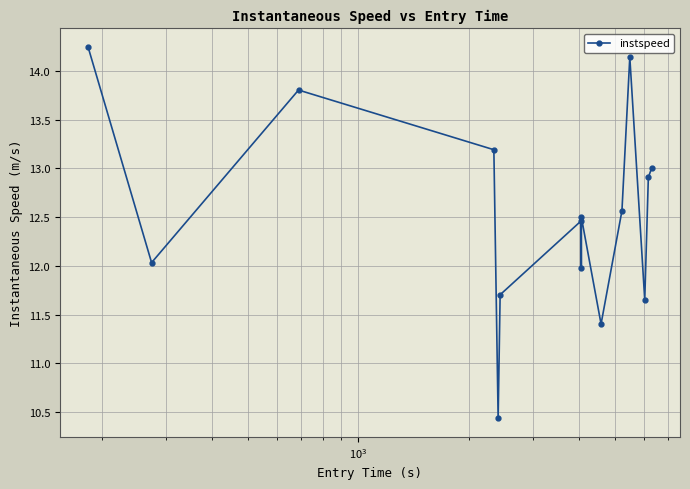

What is the minimum value shown in the chart?

10.4